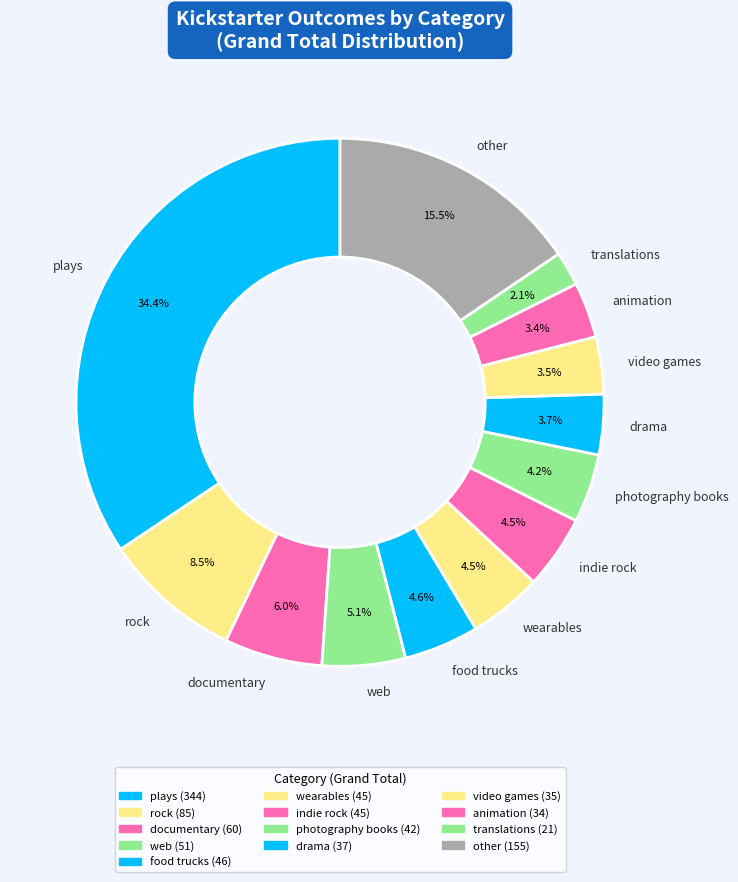

To the nearest percent, what is the difference between the largest and smallest slice percentages?

32%